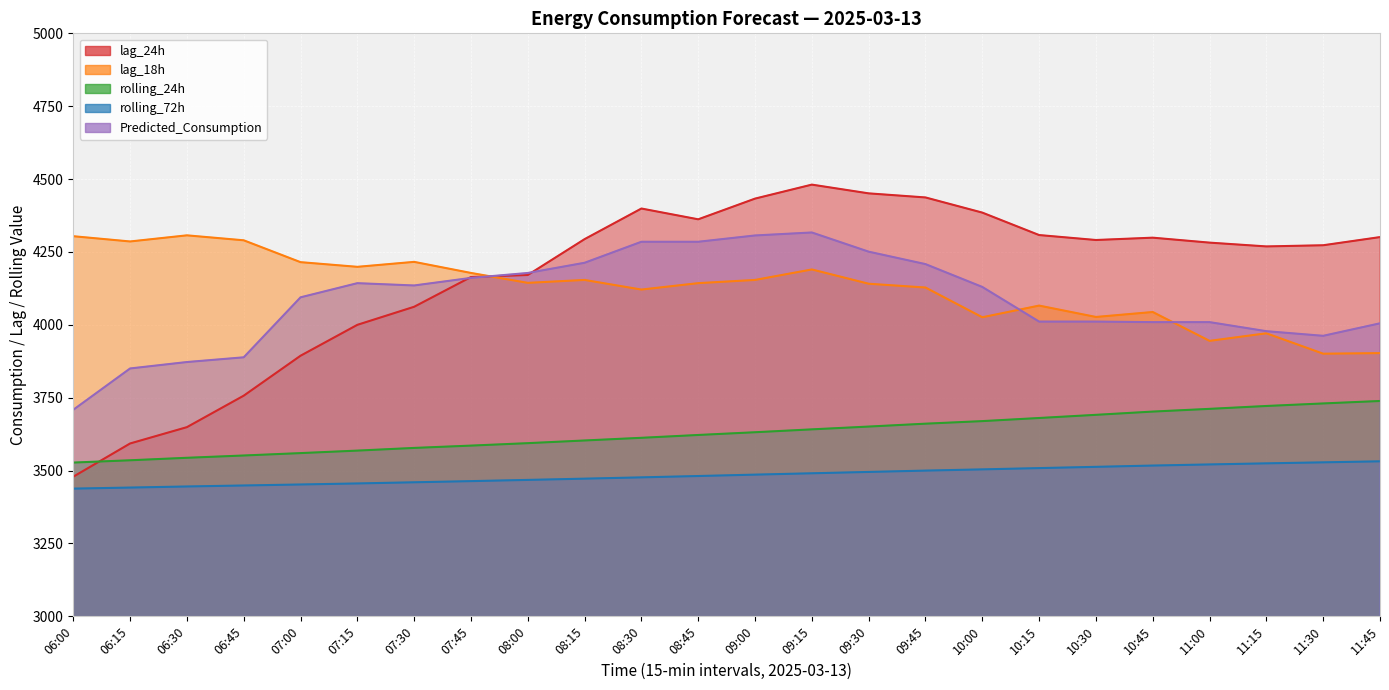

Which series has the largest total across all categories?

lag_24h